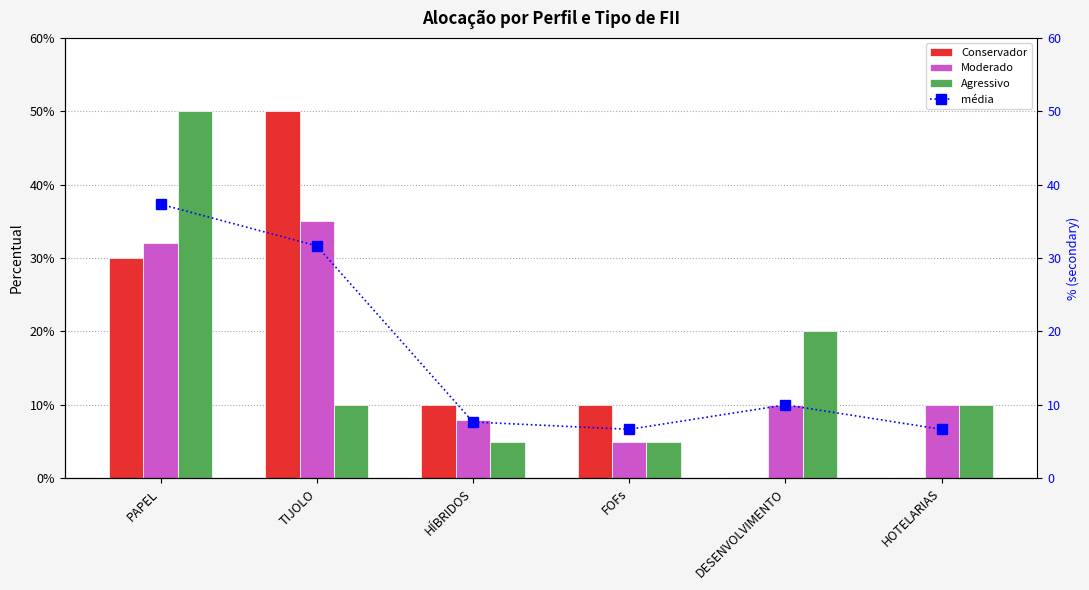

Is it true that Moderado equals 0.2 at PAPEL?

False